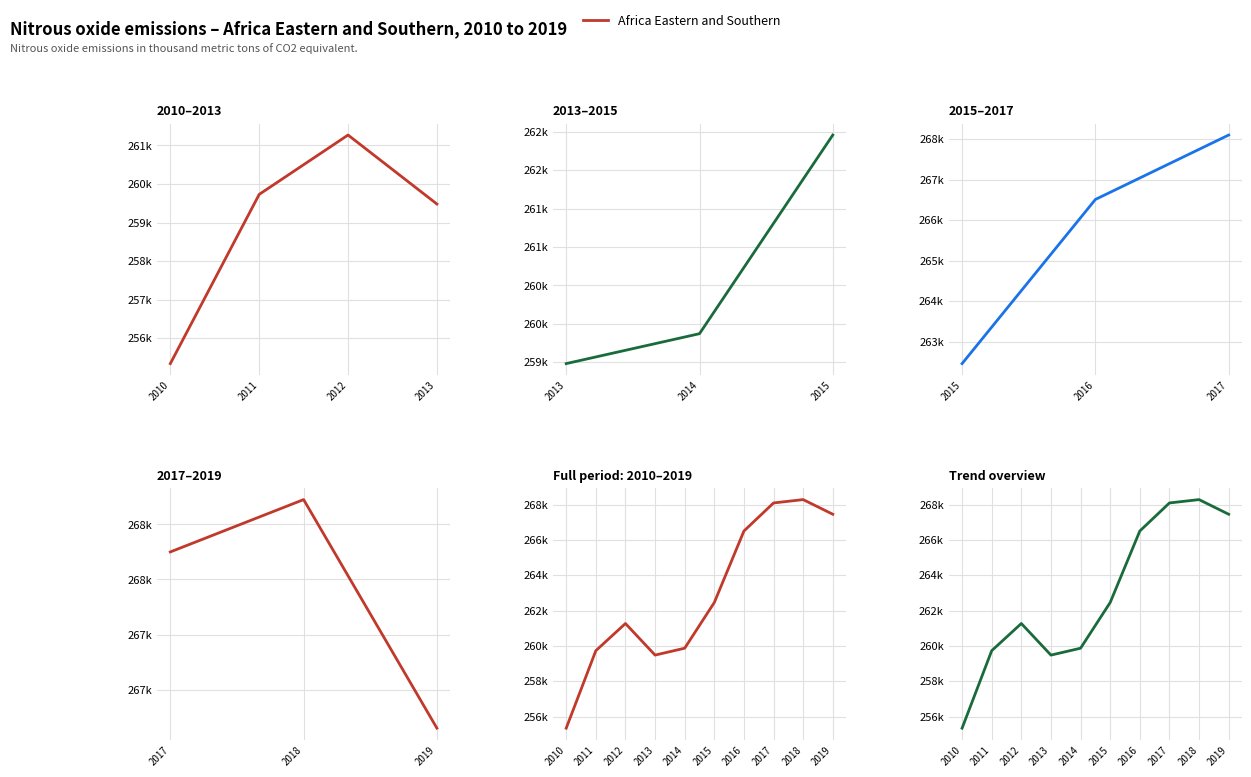

Which category has the lowest value across all series?

2010